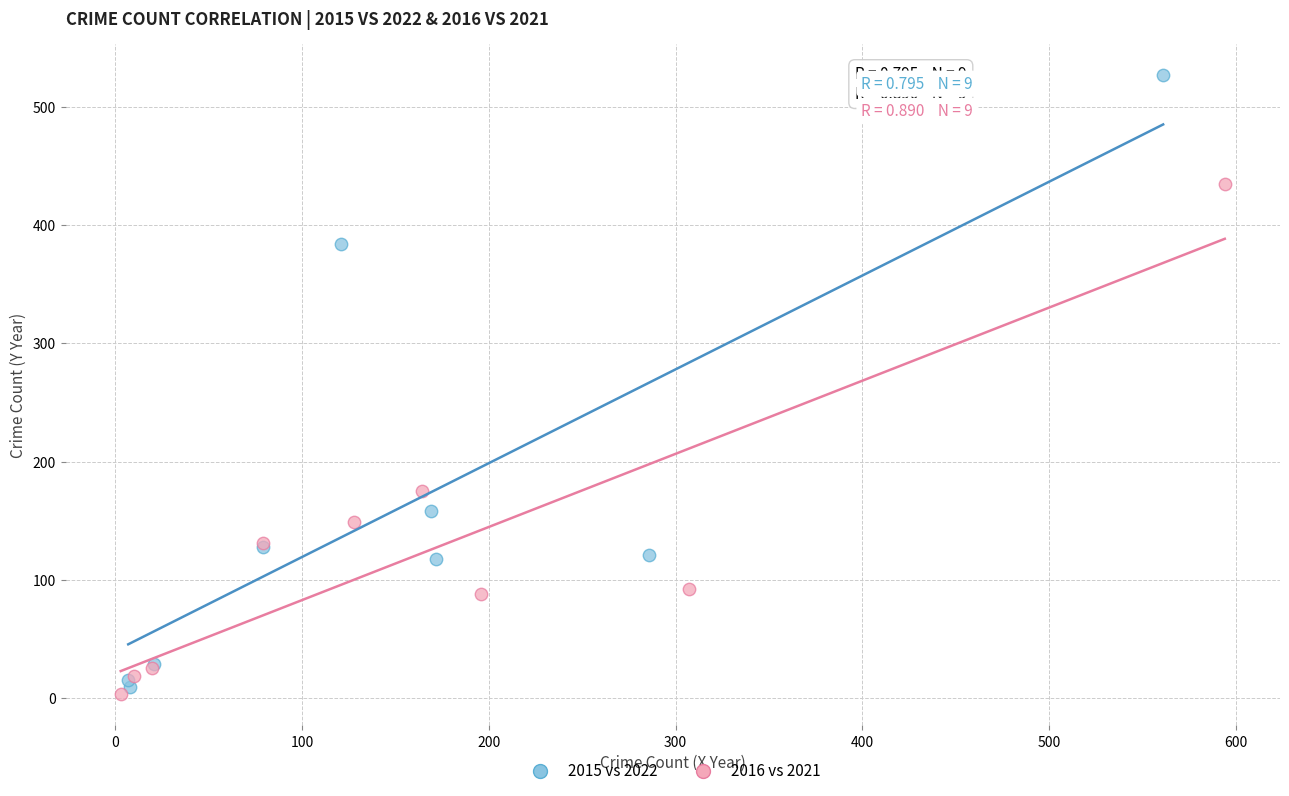

Which series contains the lowest Y value?

2016 vs 2021